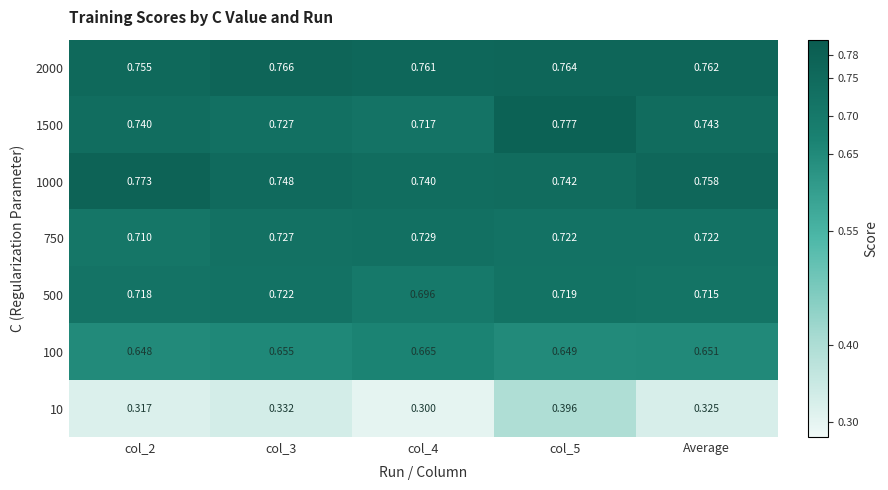

Is the value of 100 at col_2 greater than the value of 10 at col_4?

Yes